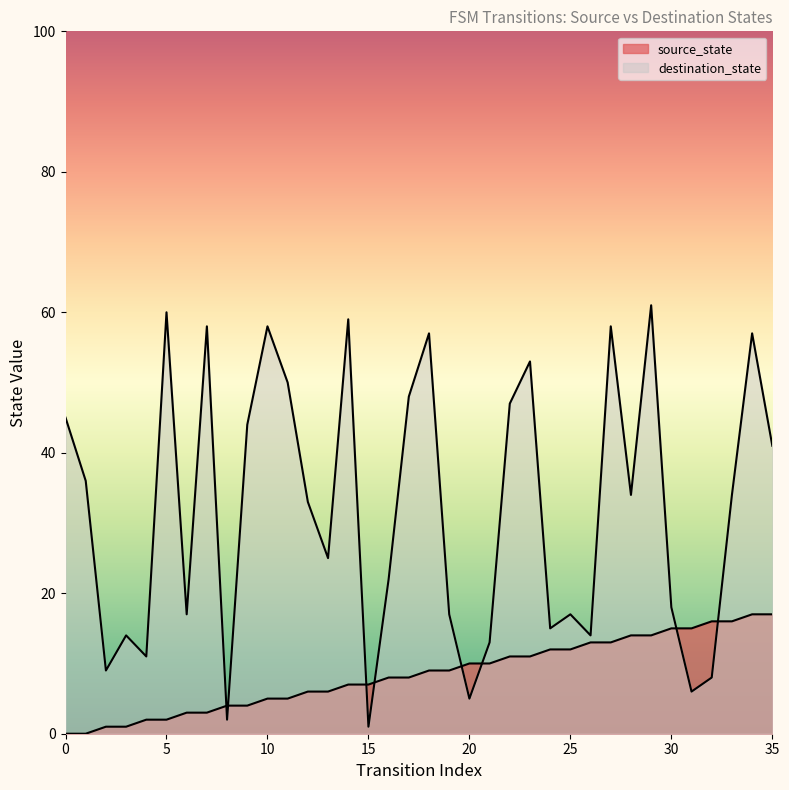

What is the spread (max minus min) of values at 9?

40